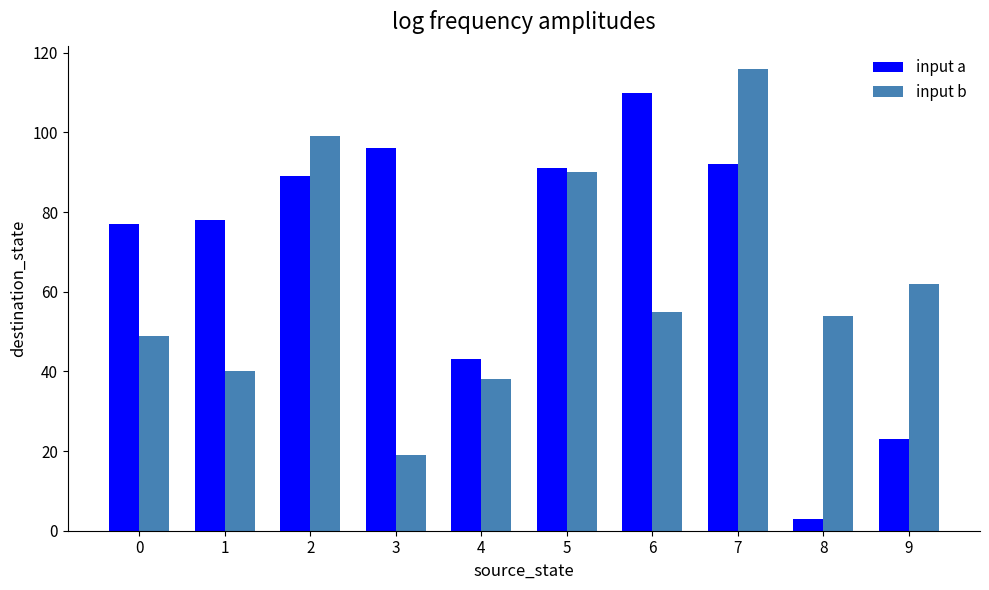

Which label corresponds to the smallest value in the chart?

8